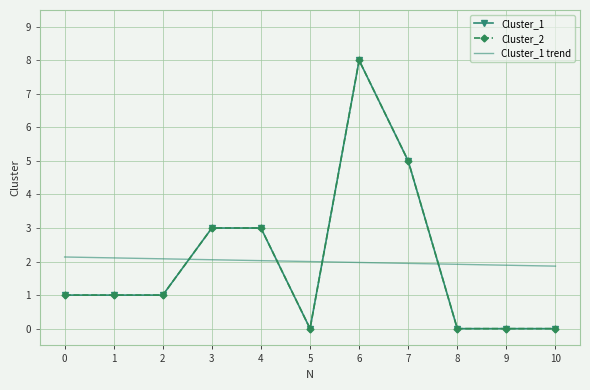

Between 0 and 3, which series saw the biggest shift?

Cluster_1